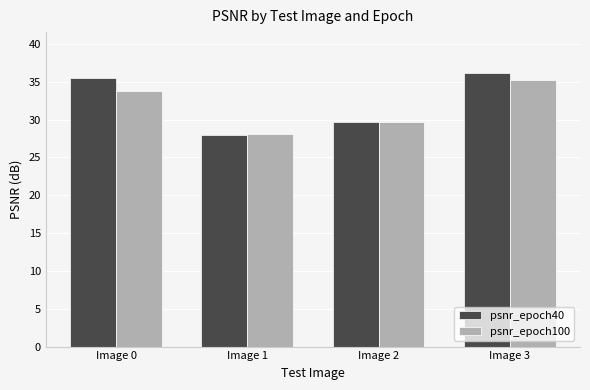

What are all the series names shown in the legend?

psnr_epoch40, psnr_epoch100